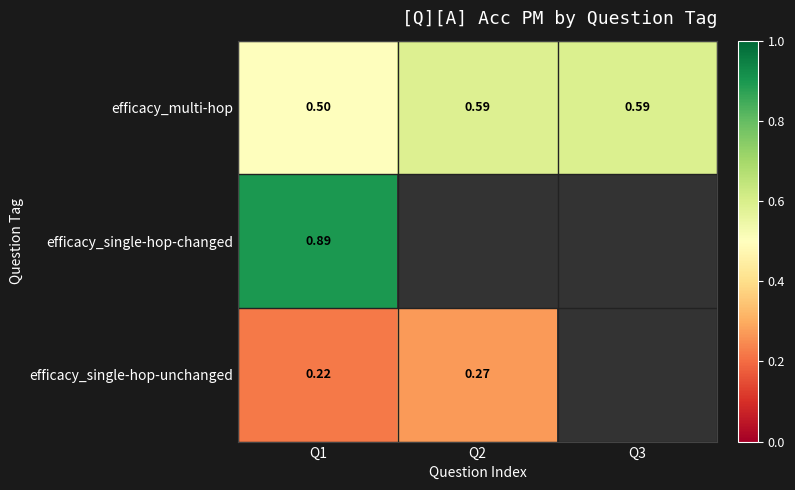

Which series has the widest spread of values?

efficacy_multi-hop